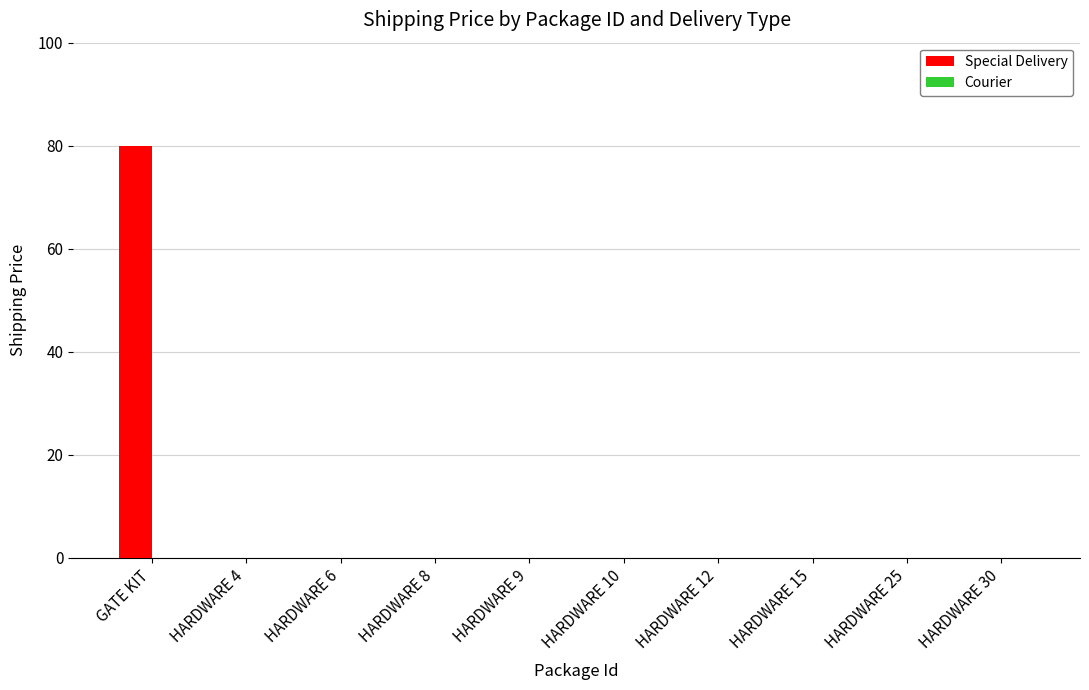

What is the sum of all values?

80